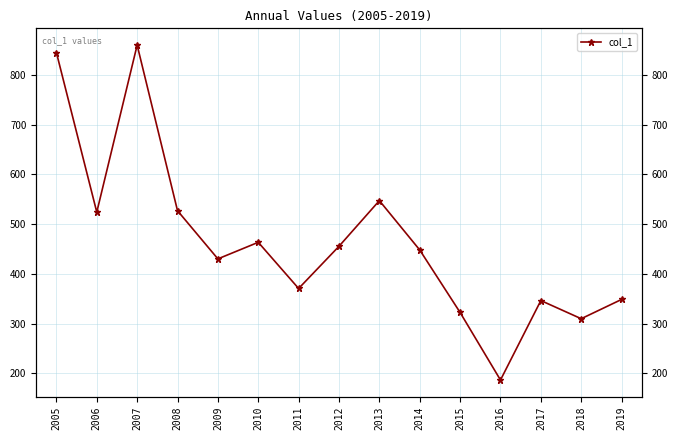

Rank the categories by value from highest to lowest.

2007, 2005, 2013, 2008, 2006, 2010, 2012, 2014, 2009, 2011, 2019, 2017, 2015, 2018, 2016